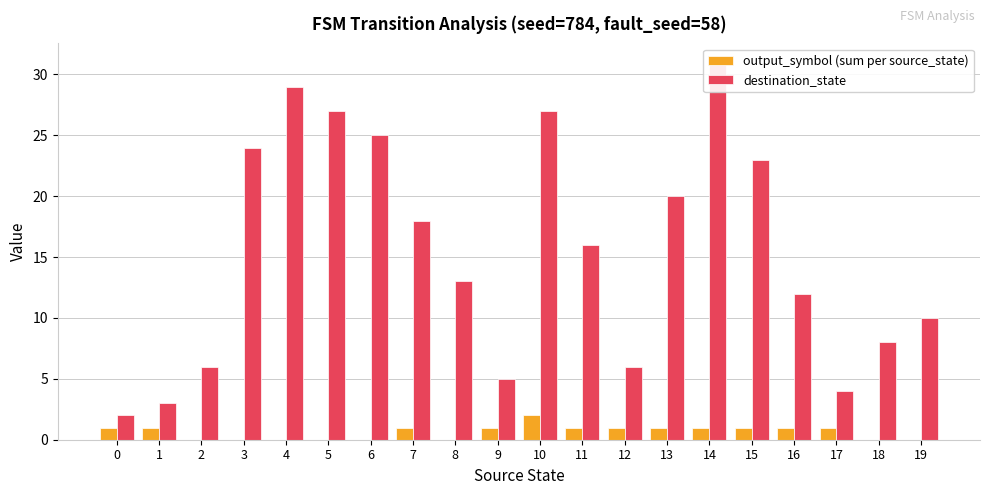

Rank the categories by destination_state value from lowest to highest.

0, 1, 17, 9, 2, 12, 18, 19, 16, 8, 11, 7, 13, 15, 3, 6, 5, 10, 4, 14